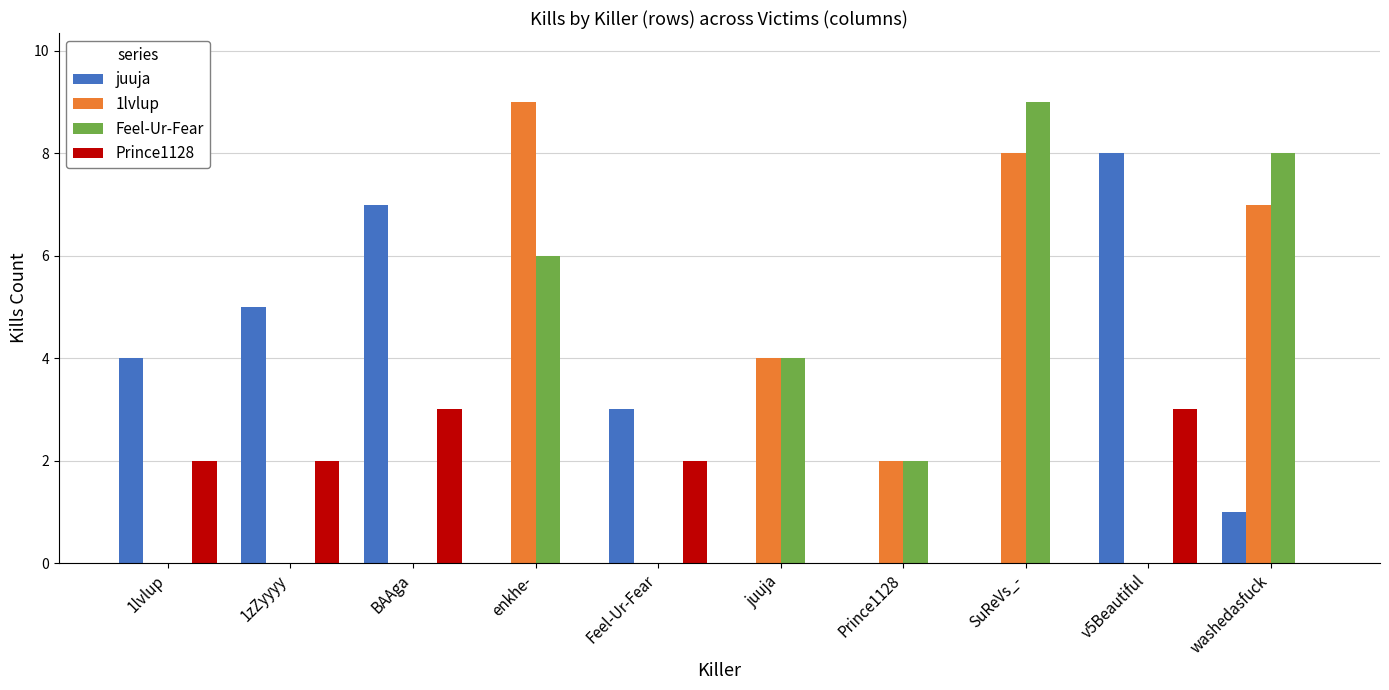

How many series are shown in this chart?

4